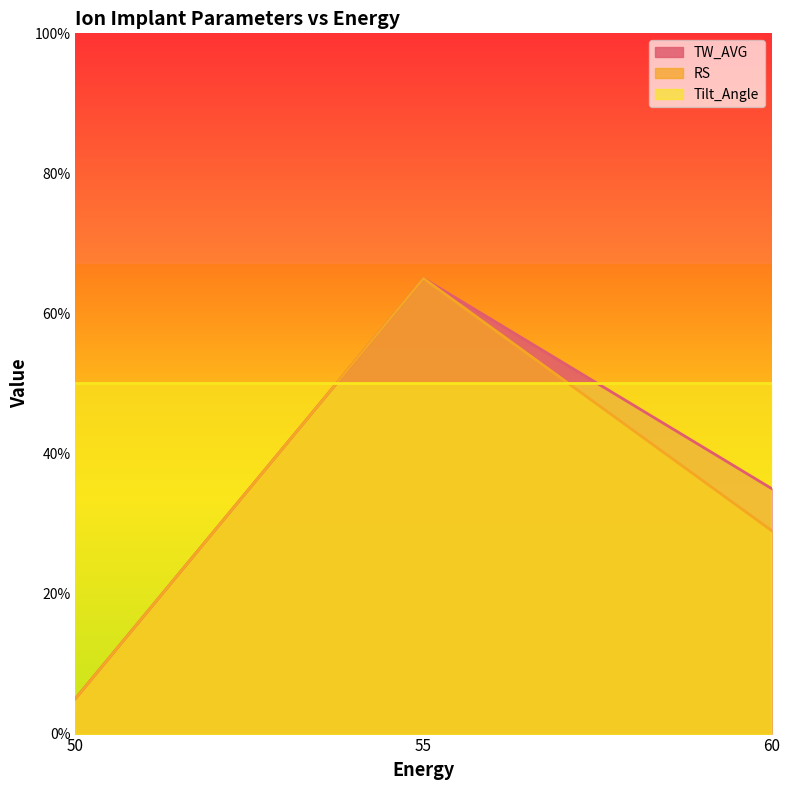

At which label does TW_AVG reach its minimum?

50